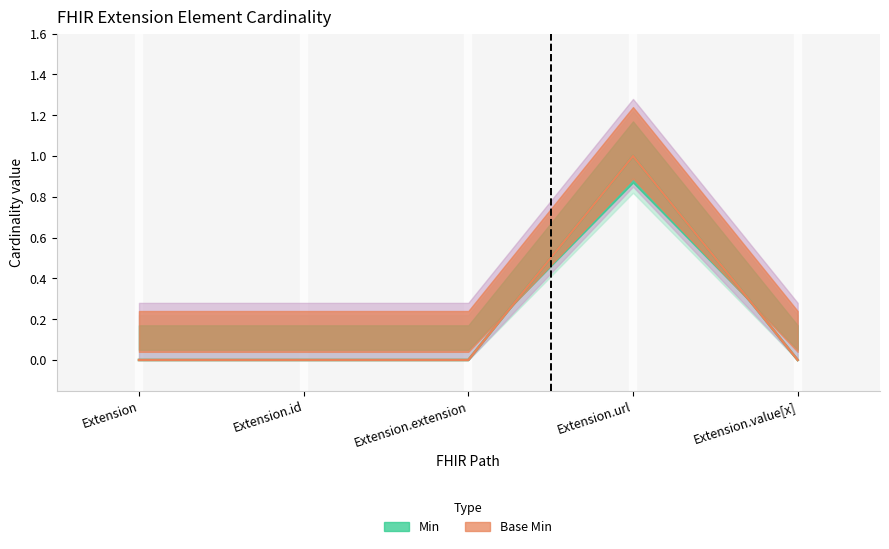

What is the difference between the maximum and minimum values in the Min series?

1